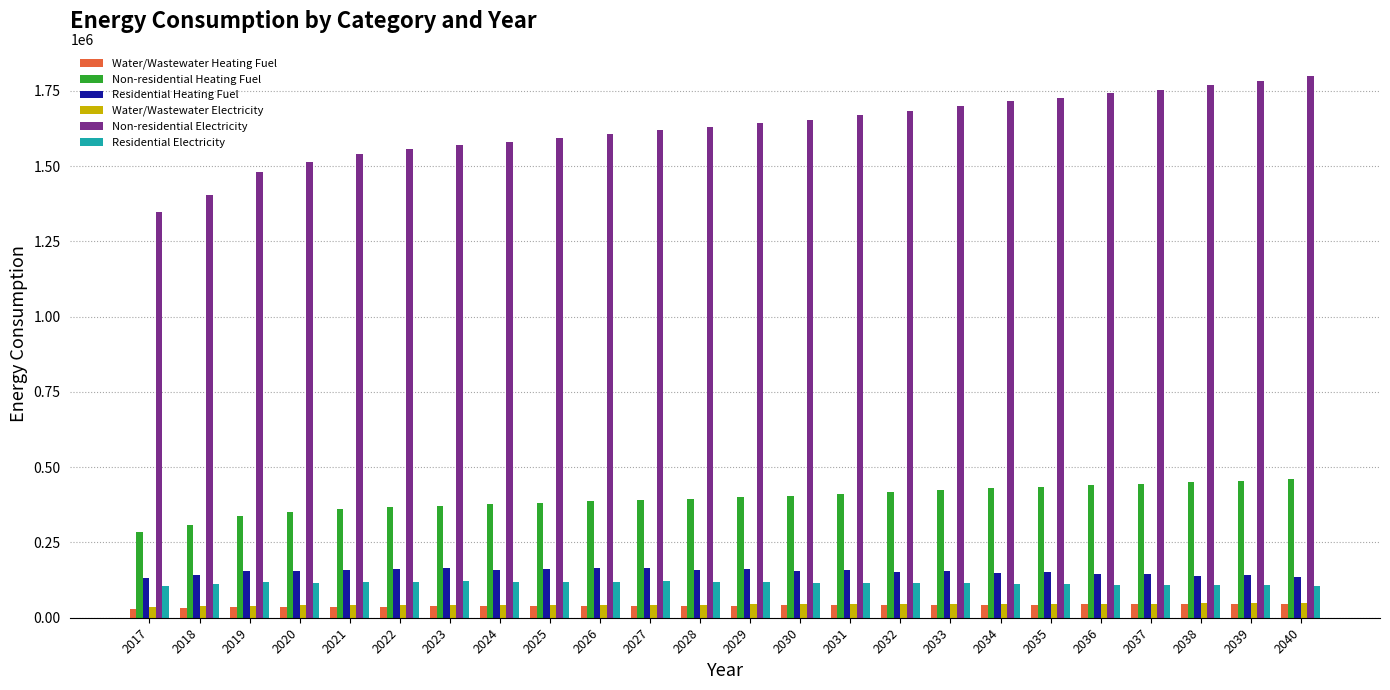

Is the value of Non-residential Heating Fuel at 2027 greater than the value of Residential Heating Fuel at 2032?

Yes